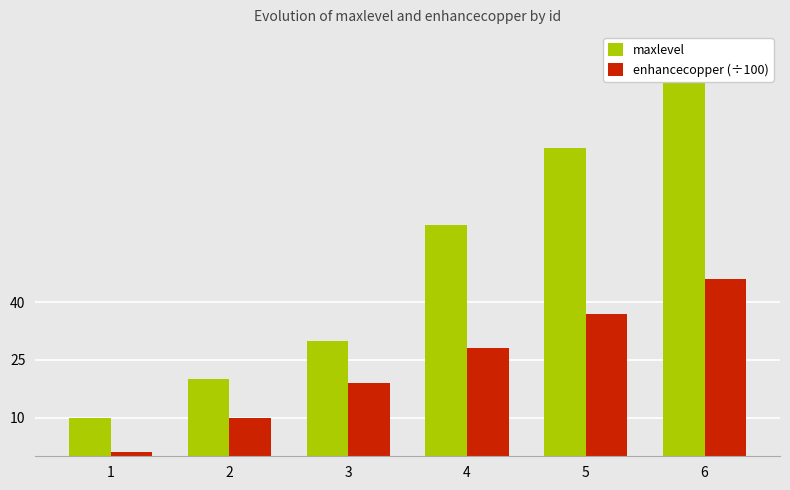

What is the minimum value for enhancecopper (÷100)?

1